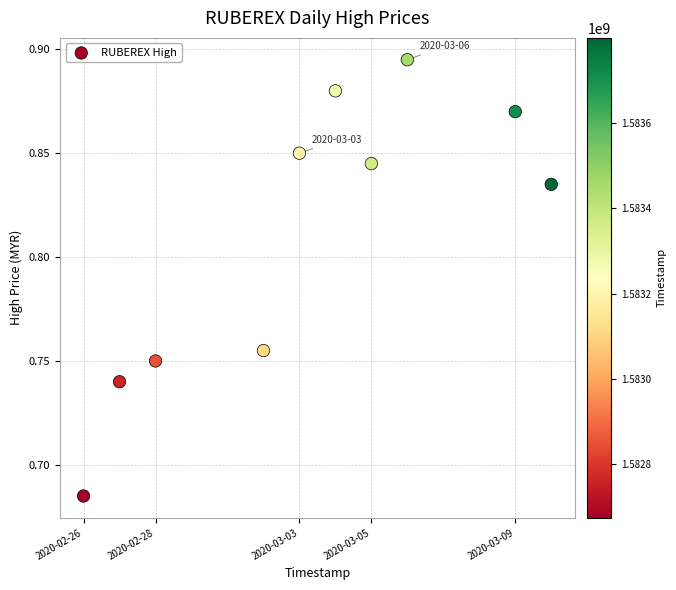

What is the range of X values (max minus min)?

1123200.0